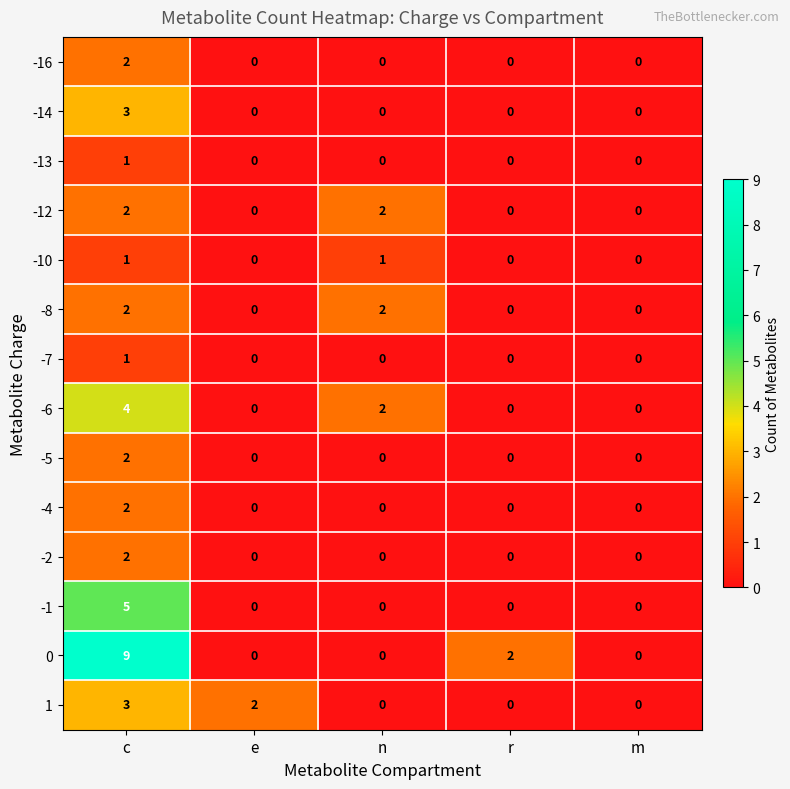

The value of -2 at m is -1. True or false?

False